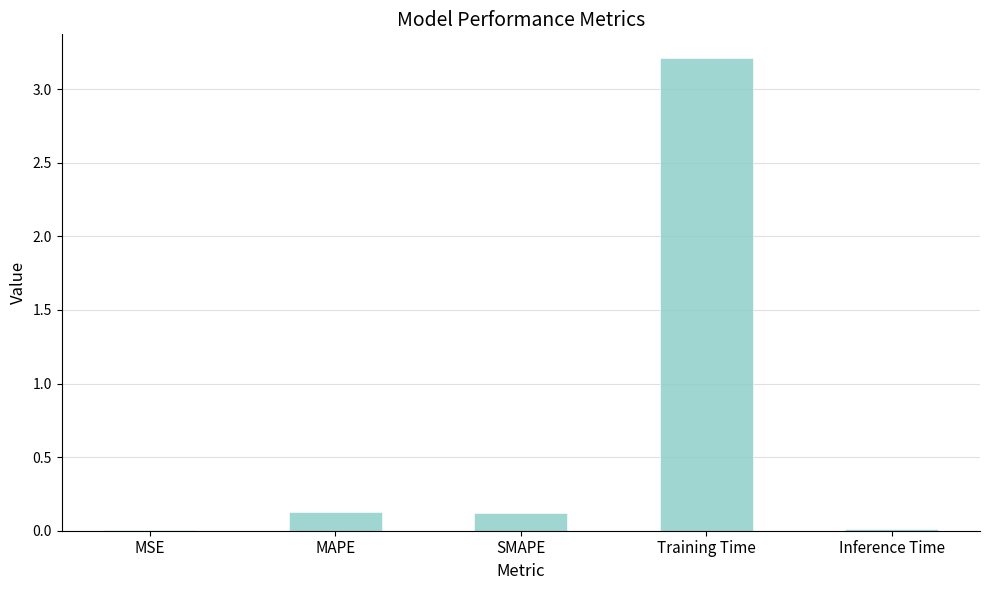

Is it true that the value at MAPE is 0.1?

True